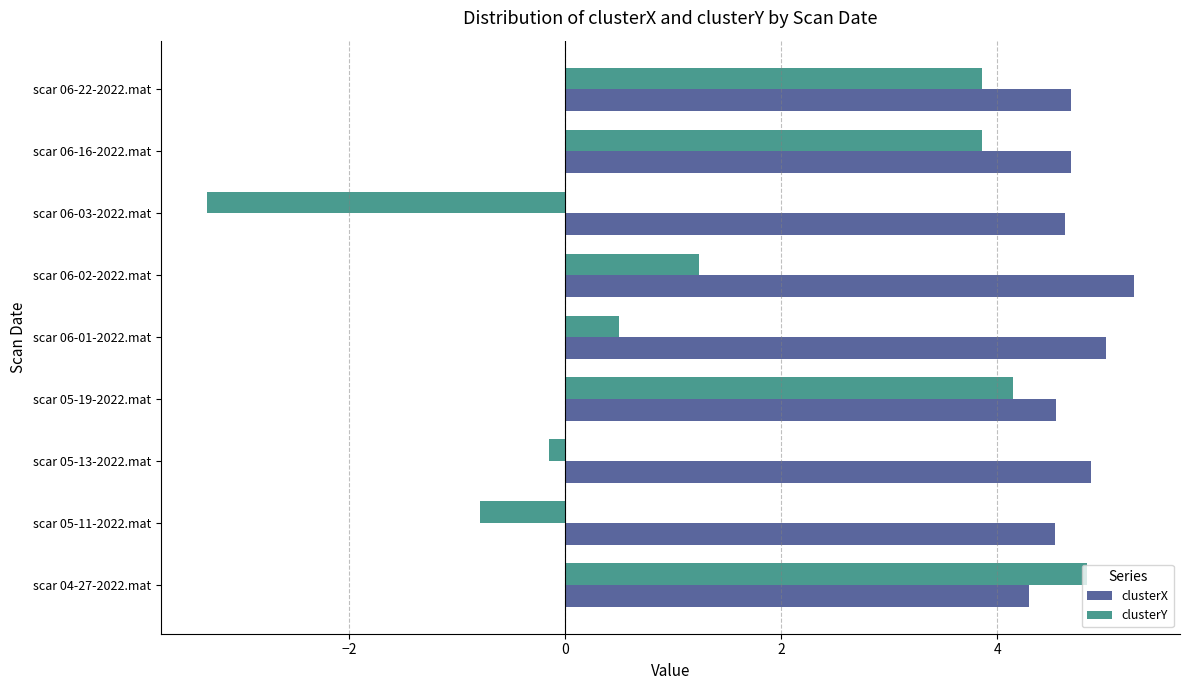

Is it true that clusterY equals -2.3 at scar 06-03-2022.mat?

False